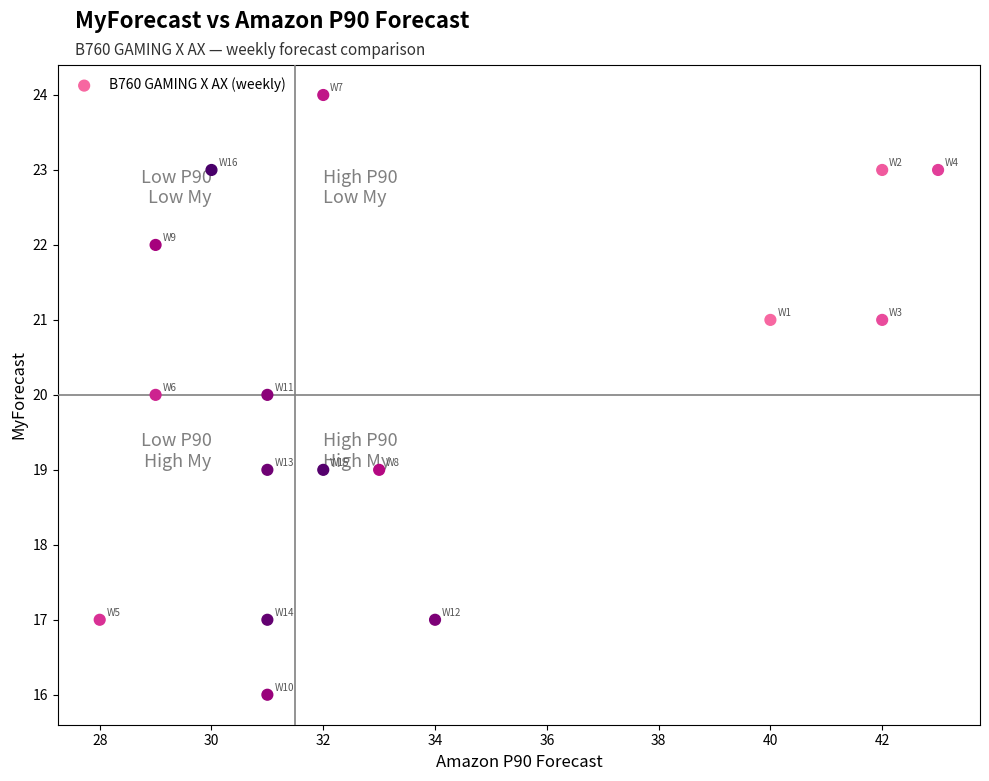

What is the range of Y values (max minus min)?

8